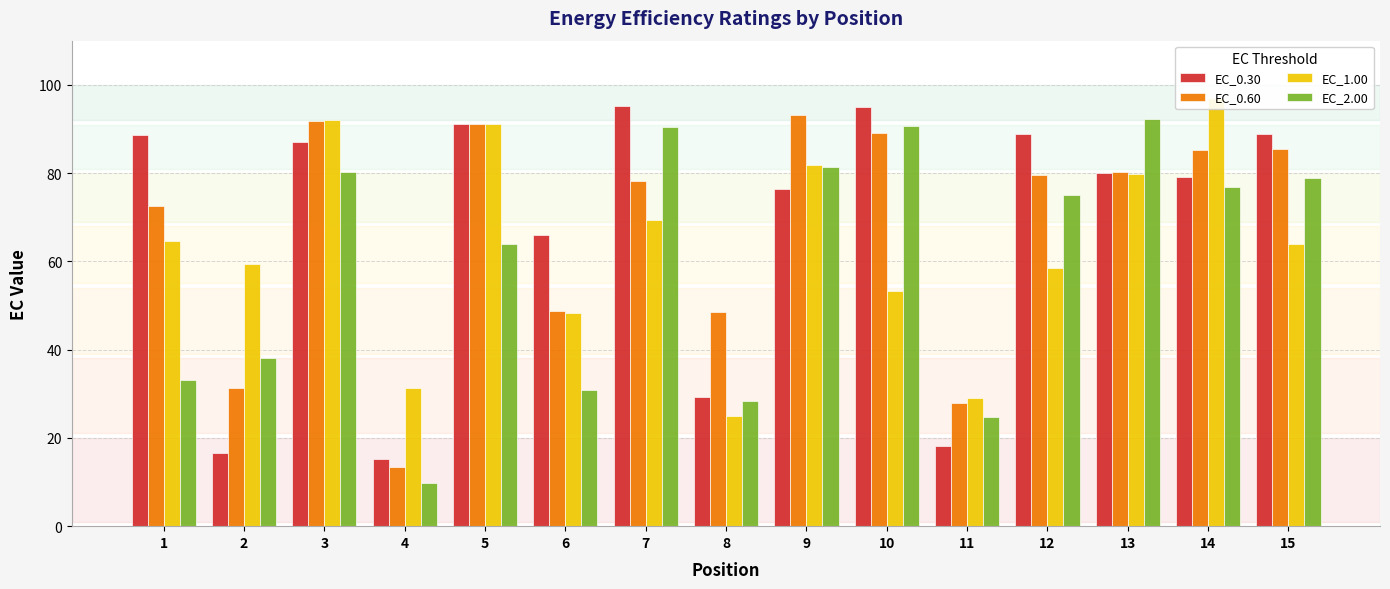

Are the bars grouped side by side (vs. stacked)?

Yes